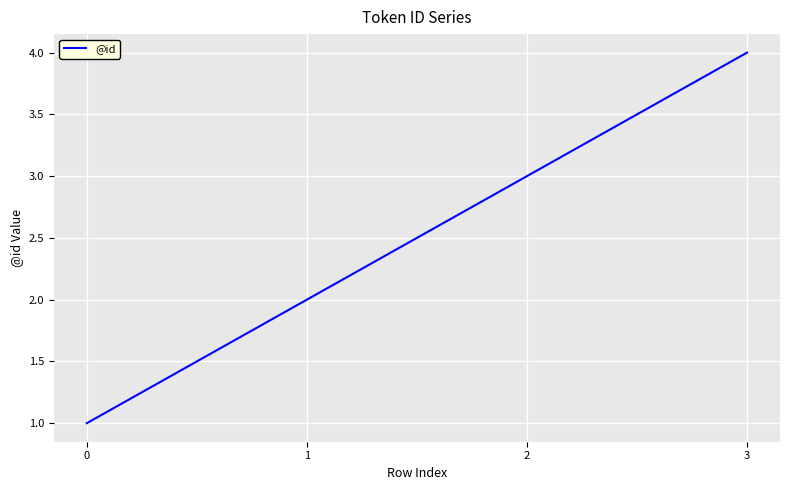

The value at 3 is 2. True or false?

False